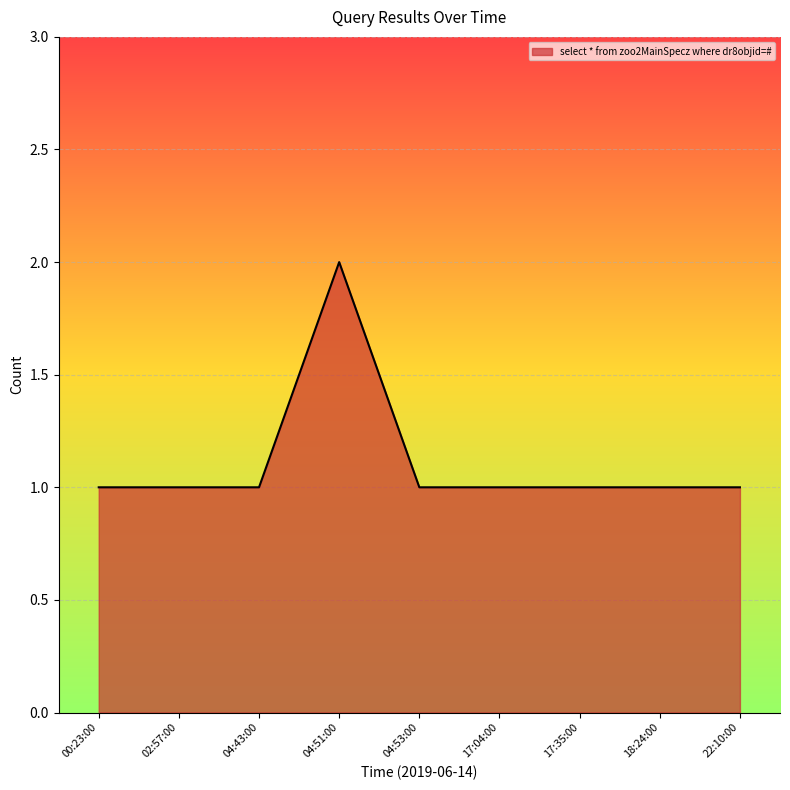

The value at 04:43:00 is 1. True or false?

True